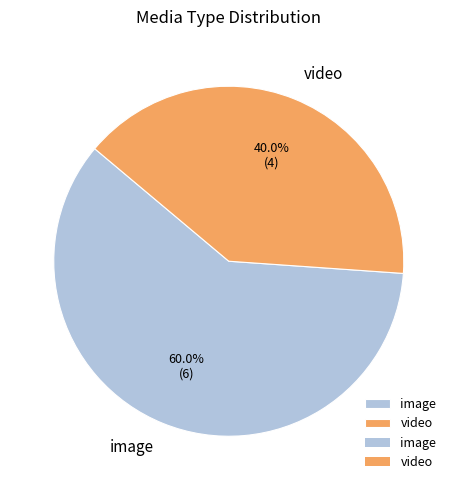

Rank the categories by value from lowest to highest.

video, image